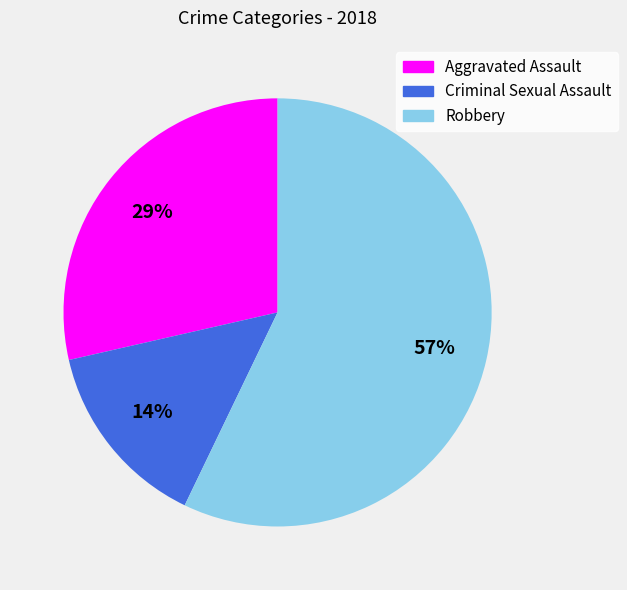

Which has a higher value, Criminal Sexual Assault or Robbery?

Robbery